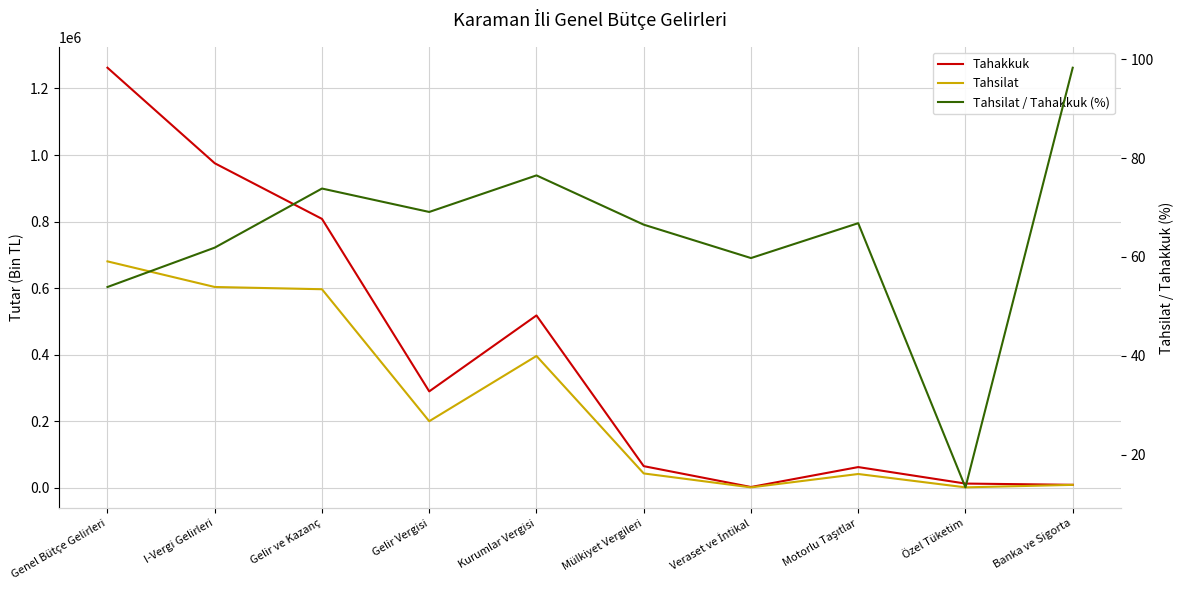

Reading left to right, list all the values displayed in this chart.

Tahakkuk: Genel Bütçe Gelirleri=1262391.0	I-Vergi Gelirleri=975477.0	Gelir ve Kazanç=808279.0	Gelir Vergisi=290072.0	Kurumlar Vergisi=518207.0	Mülkiyet Vergileri=65454.0	Veraset ve İntikal=2797.0	Motorlu Taşıtlar=62657.0	Özel Tüketim=13139.0	Banka ve Sigorta=9403.0
Tahsilat: Genel Bütçe Gelirleri=680626.0	I-Vergi Gelirleri=603690.0	Gelir ve Kazanç=596946.0	Gelir Vergisi=200458.0	Kurumlar Vergisi=396488.0	Mülkiyet Vergileri=43552.0	Veraset ve İntikal=1672.0	Motorlu Taşıtlar=41880.0	Özel Tüketim=1757.0	Banka ve Sigorta=9243.0
Tahsilat / Tahakkuk (%): Genel Bütçe Gelirleri=53.9	I-Vergi Gelirleri=61.9	Gelir ve Kazanç=73.8	Gelir Vergisi=69.1	Kurumlar Vergisi=76.5	Mülkiyet Vergileri=66.5	Veraset ve İntikal=59.8	Motorlu Taşıtlar=66.8	Özel Tüketim=13.4	Banka ve Sigorta=98.3